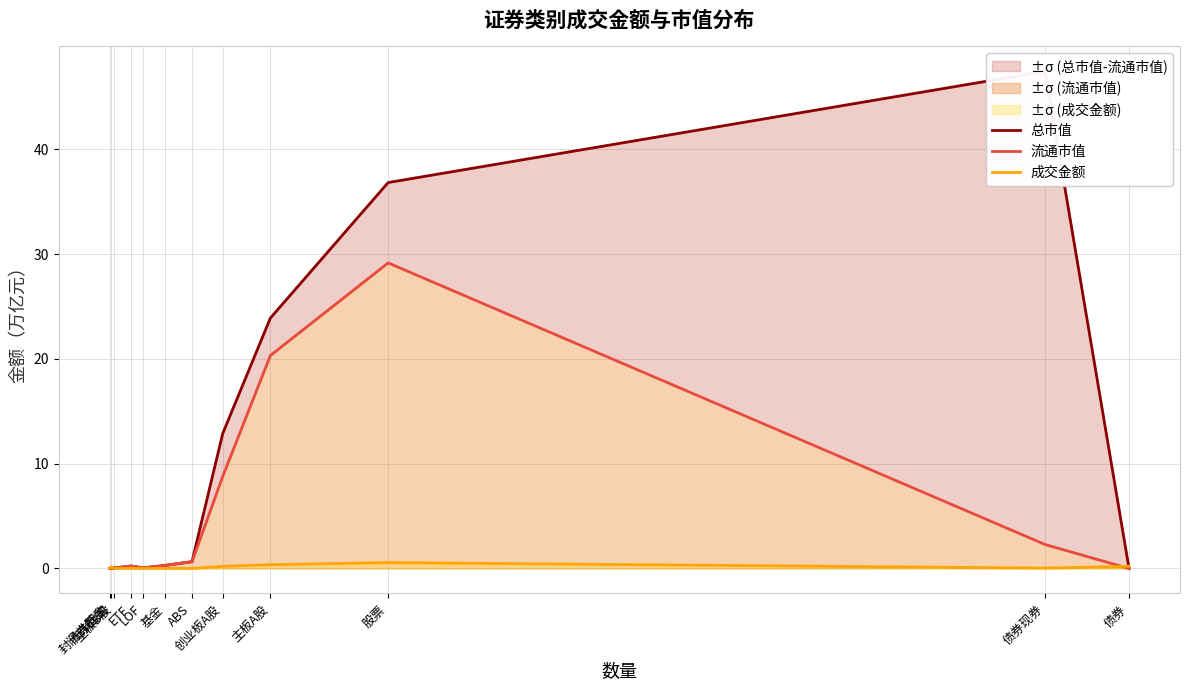

Rank the categories by 成交金额 value from lowest to highest.

封闭式基金, 主板B股, LOF, ABS, ETF, 基金, 债券现券, 债券回购, 创业板A股, 债券, 主板A股, 股票